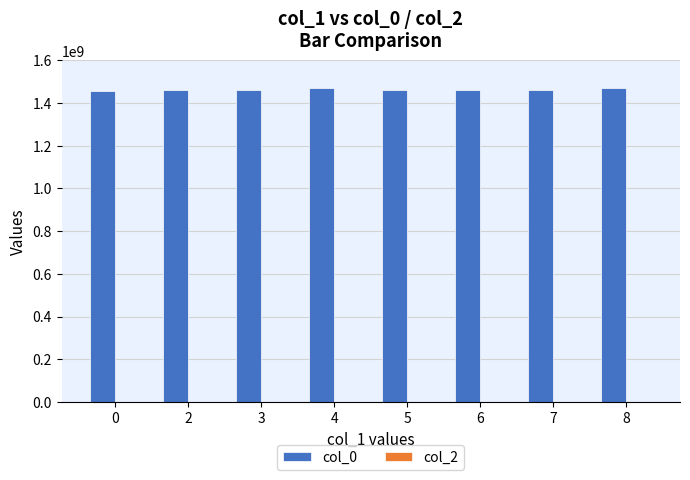

Approximately how many times larger is the value at 5 compared to 3?

1.0